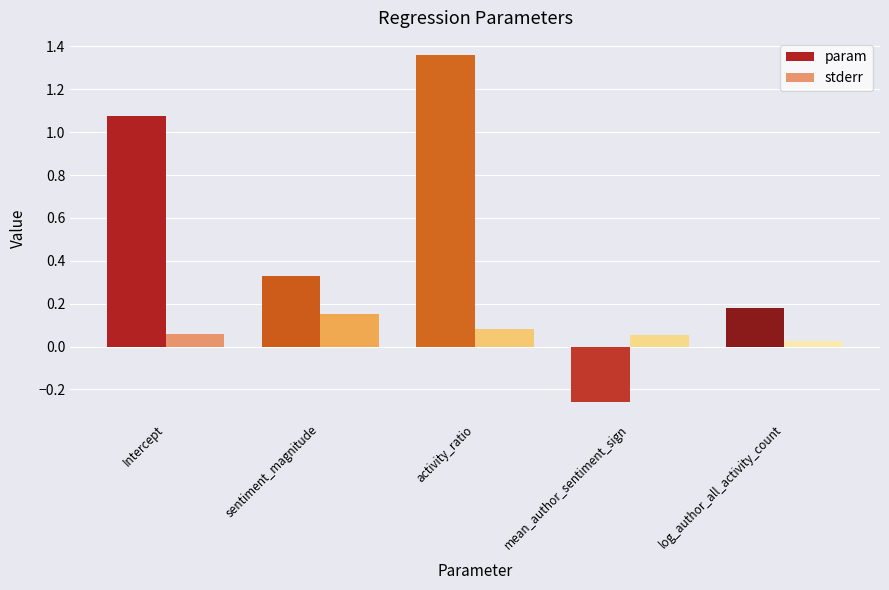

Where does the param series first go above 0?

Intercept